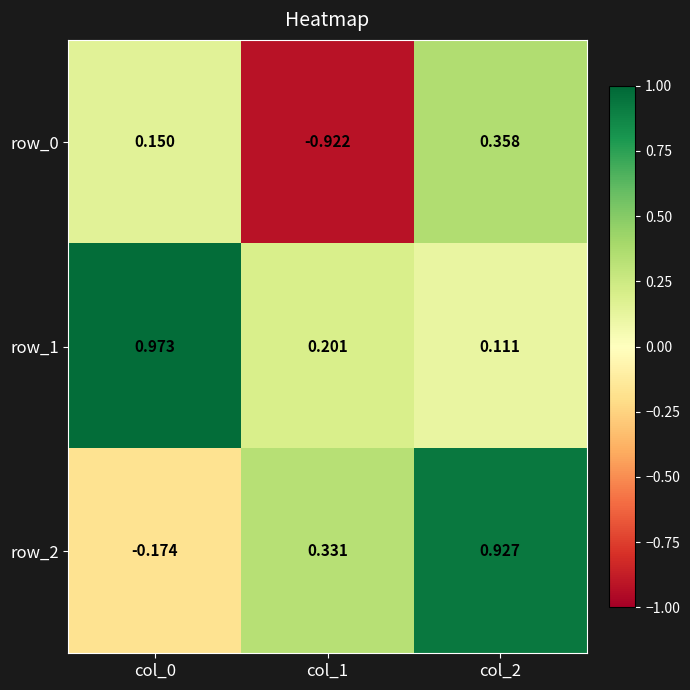

Rank the categories by row_1 value from lowest to highest.

col_2, col_1, col_0